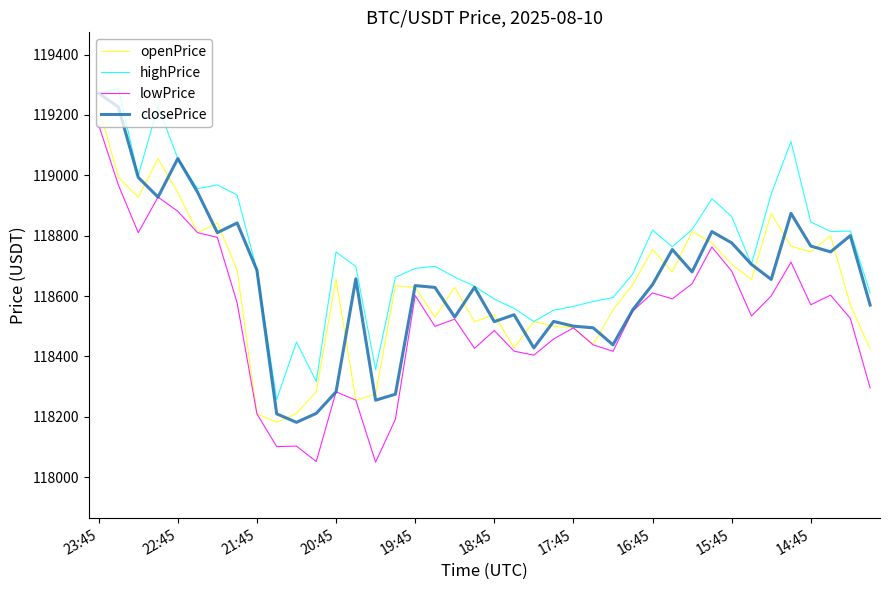

What is the greatest value displayed?

119288.0